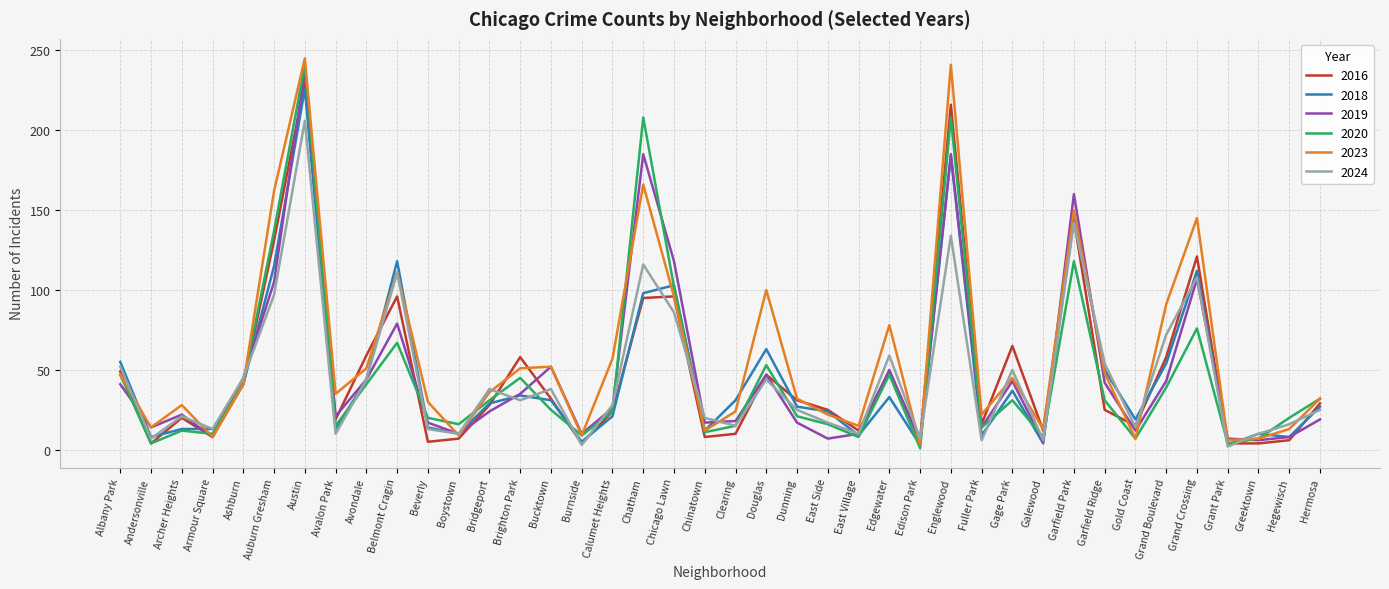

Which series has the largest total across all categories?

2023